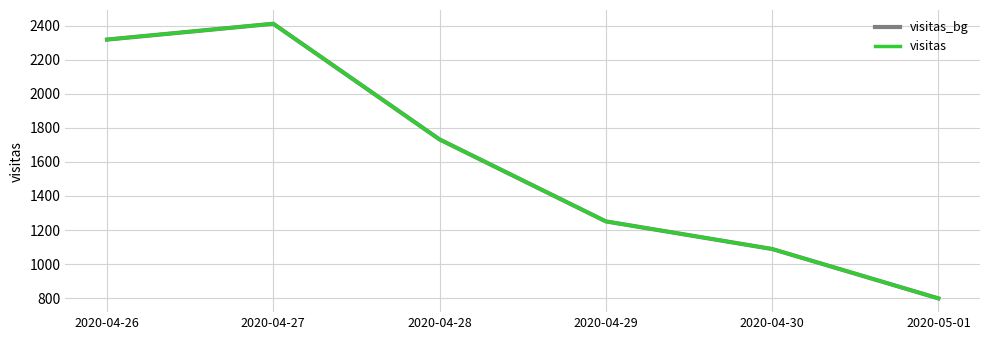

At how many categories does at least one series exceed 1205?

4